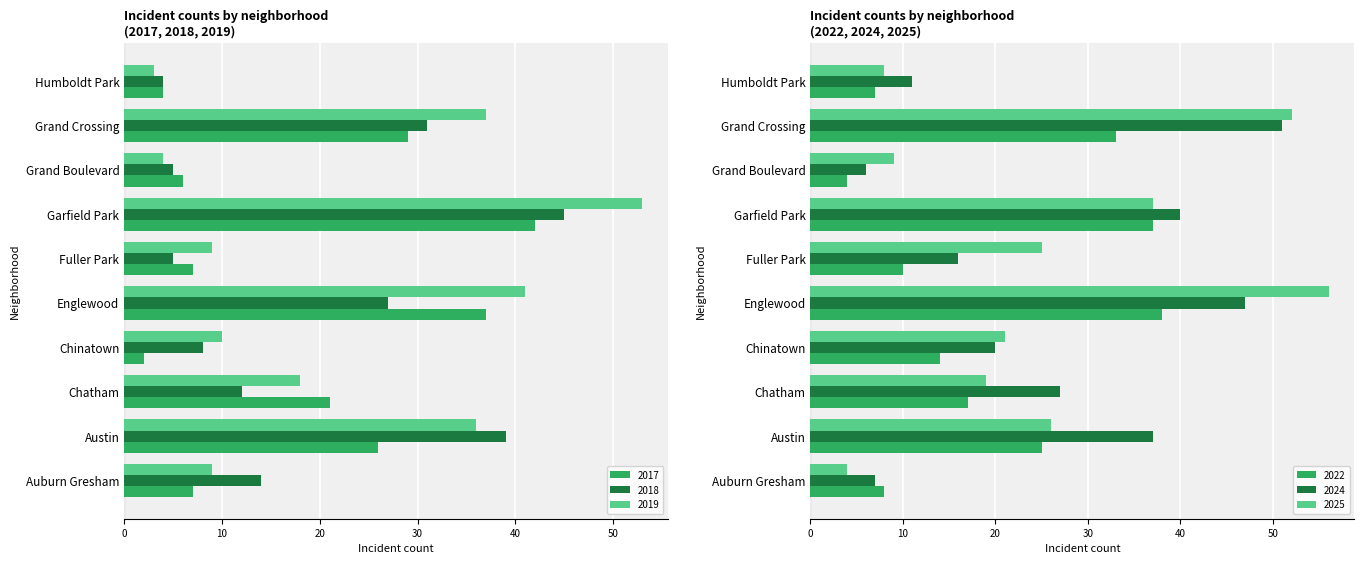

The 2019 series shows 41 at Englewood. True or false?

True